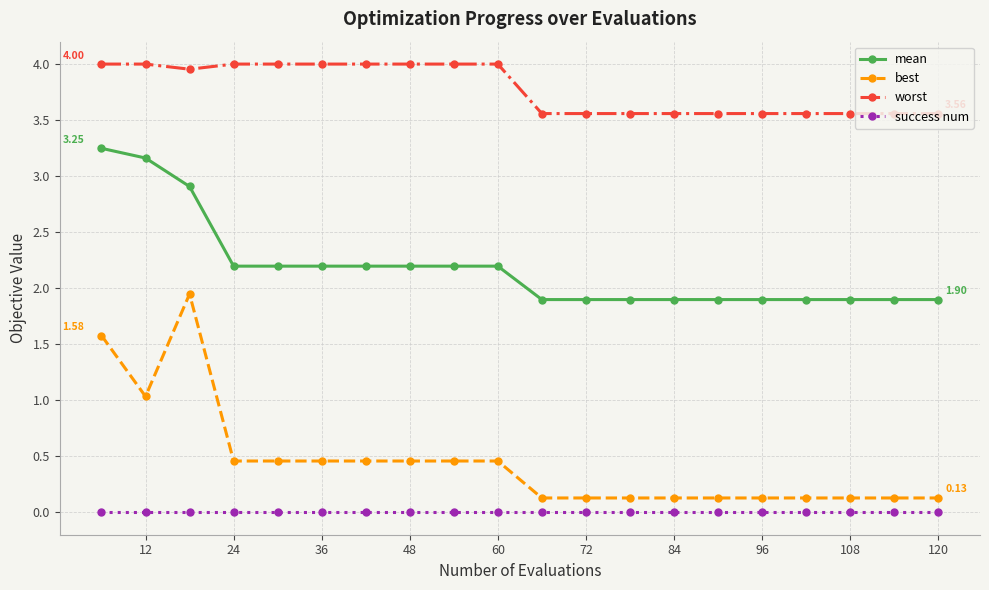

Which series has the largest total across all categories?

worst